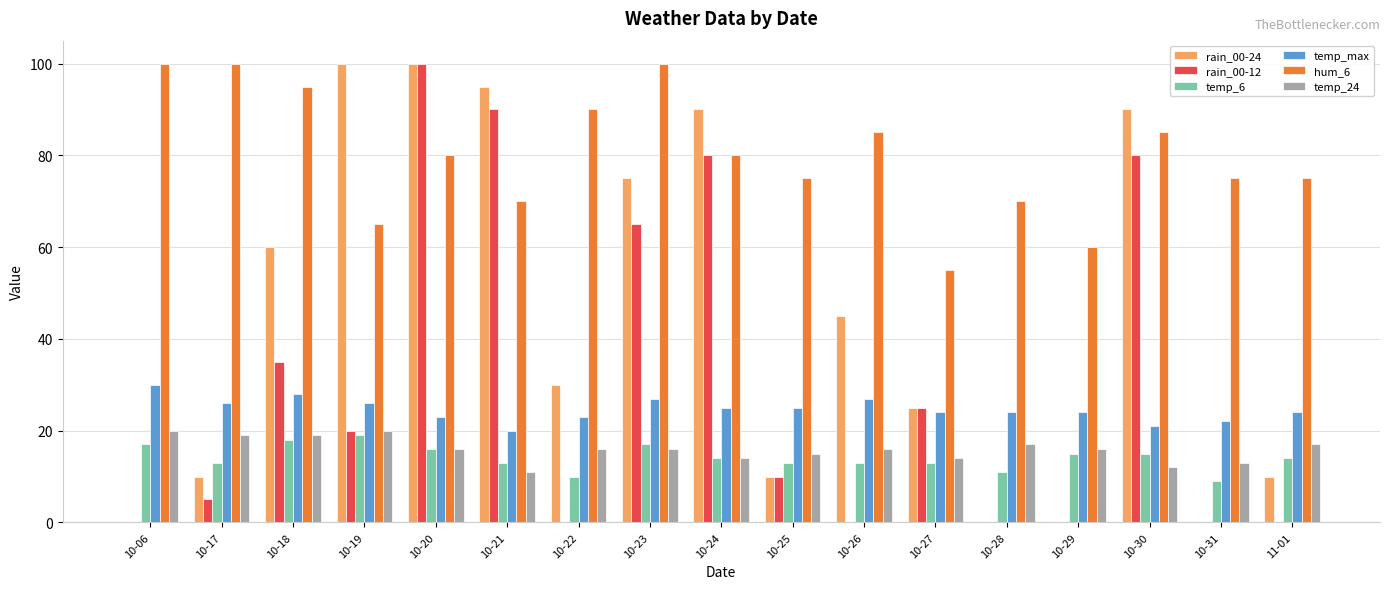

Reading left to right, transcribe all the data shown in this chart.

rain_00-24: 0	10	60	100	100	95	30	75	90	10	45	25	0	0	90	0	10
rain_00-12: 0	5	35	20	100	90	0	65	80	10	0	25	0	0	80	0	0
temp_6: 17	13	18	19	16	13	10	17	14	13	13	13	11	15	15	9	14
temp_max: 30	26	28	26	23	20	23	27	25	25	27	24	24	24	21	22	24
hum_6: 100	100	95	65	80	70	90	100	80	75	85	55	70	60	85	75	75
temp_24: 20	19	19	20	16	11	16	16	14	15	16	14	17	16	12	13	17